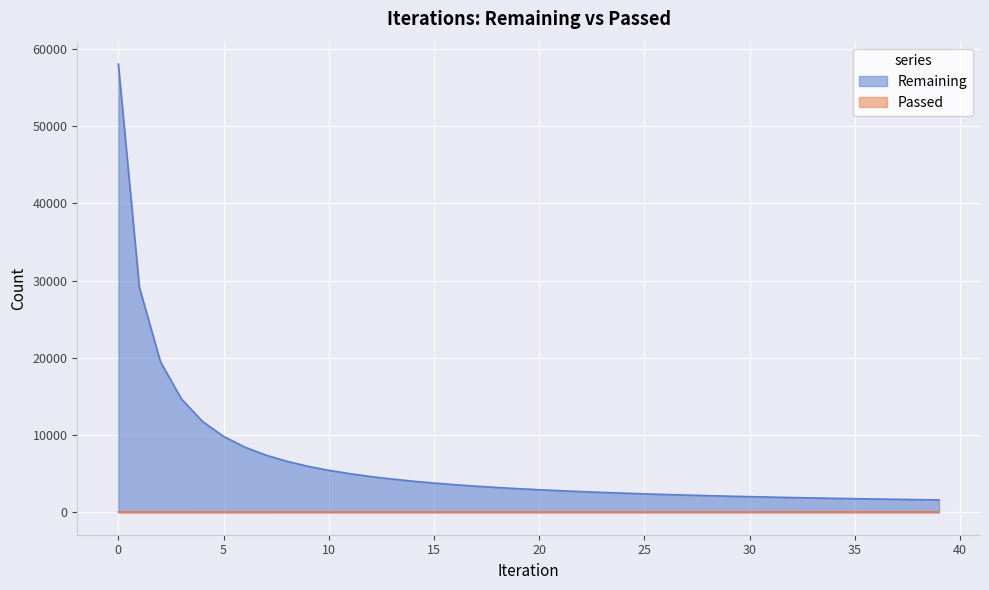

True or false: Passed and Remaining cross at least once.

False